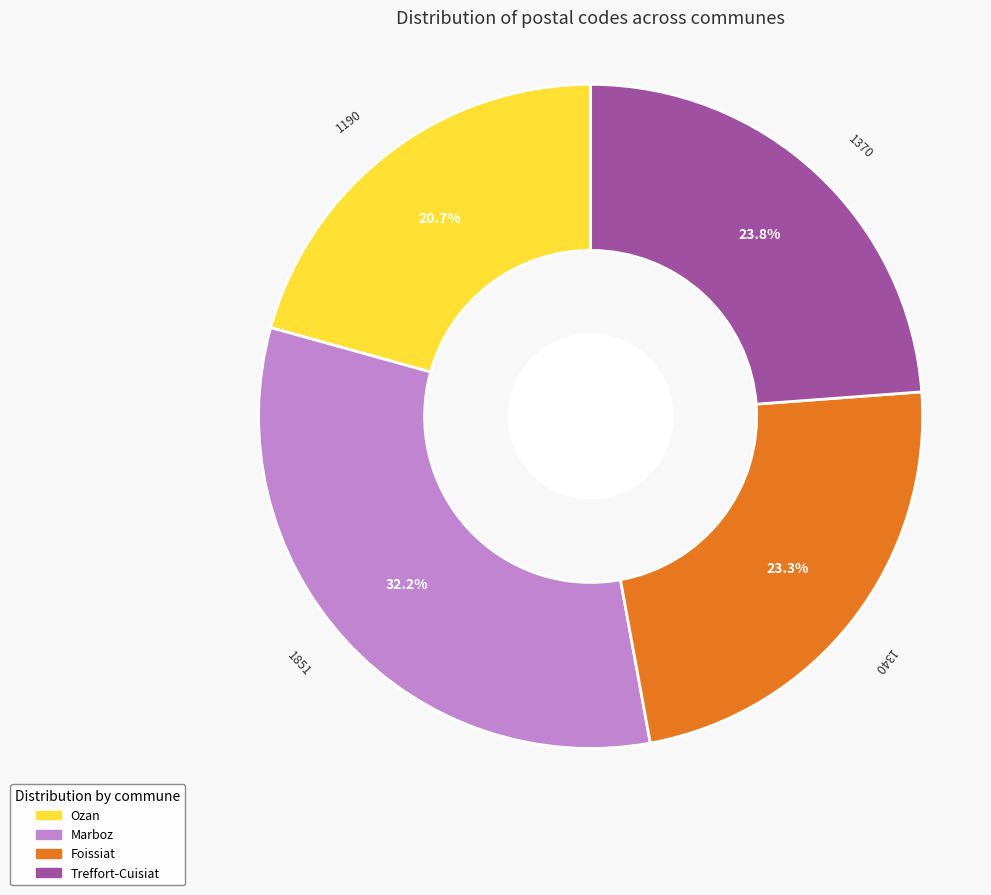

True or false: Ozan accounts for 33% of the total.

False